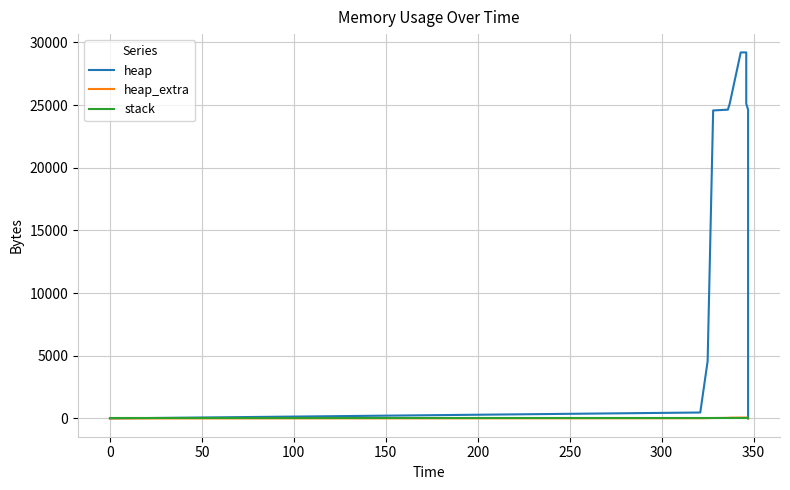

Rank the series by their maximum value, from highest to lowest.

heap, heap_extra, stack